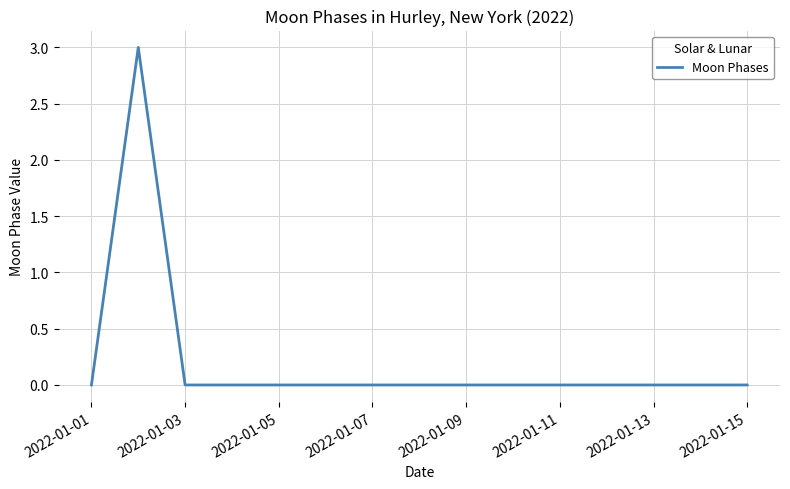

What is the difference between the maximum and minimum values?

3